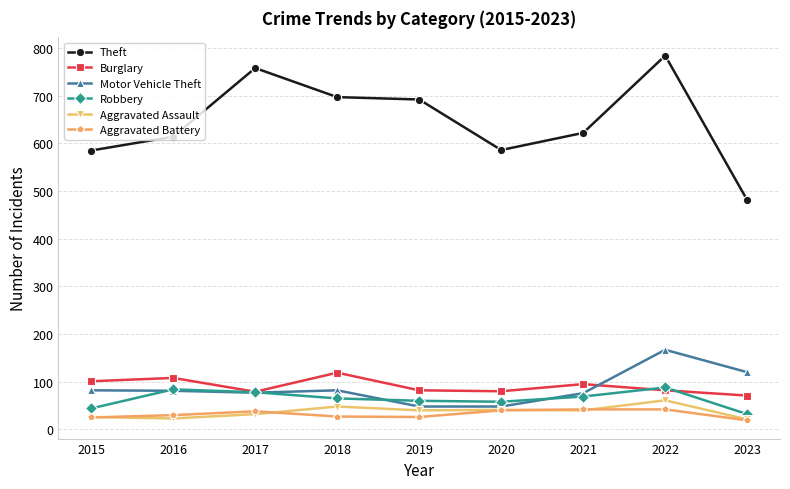

Between 2015 and 2022, which series saw the biggest shift?

Theft